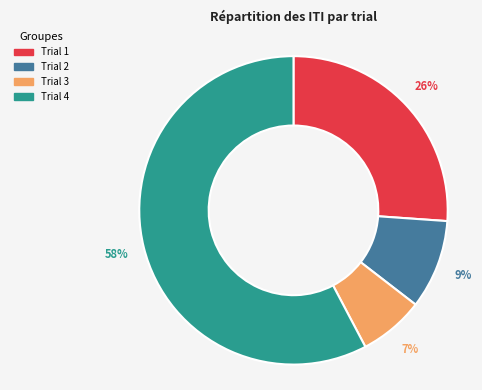

Which slice is the largest?

Trial 4